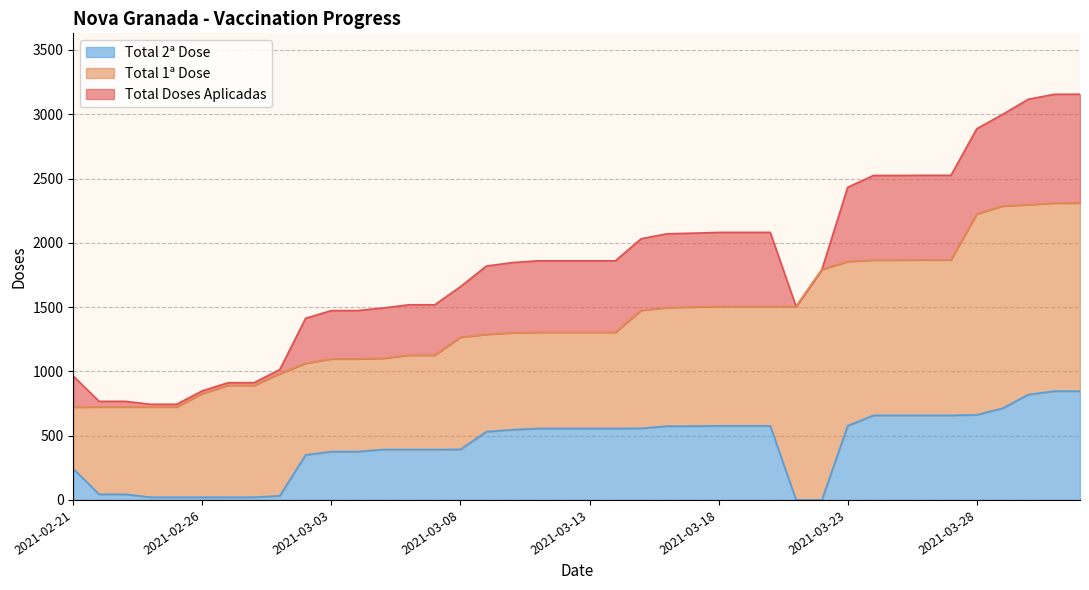

The value of Total 1a Dose at 2021-03-26 is 1867. True or false?

True